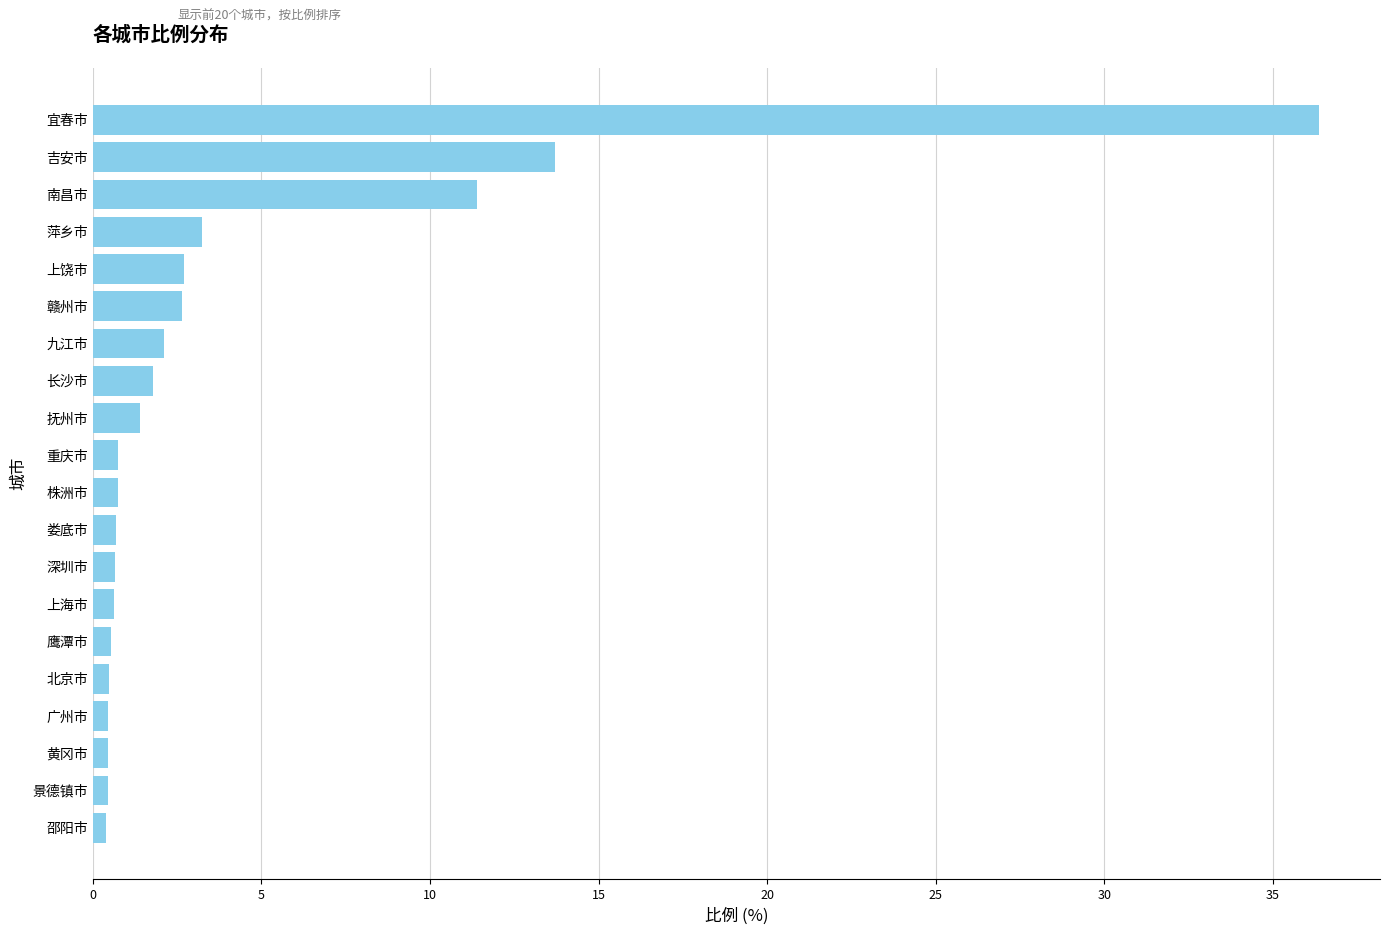

Count the number of data series in this chart.

1